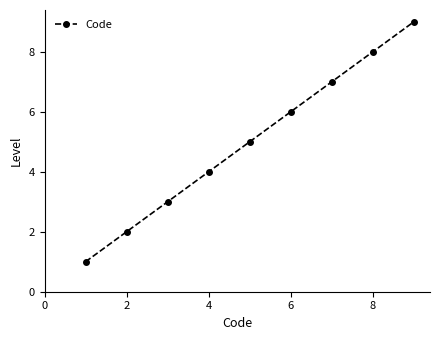

What is the minimum value shown in the chart?

1